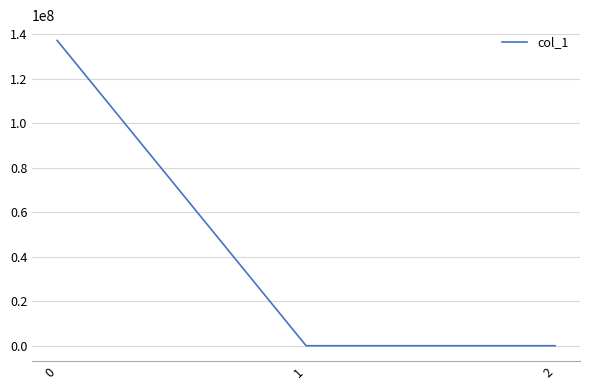

True or false: the data shows 137188563.7 at 0.

True